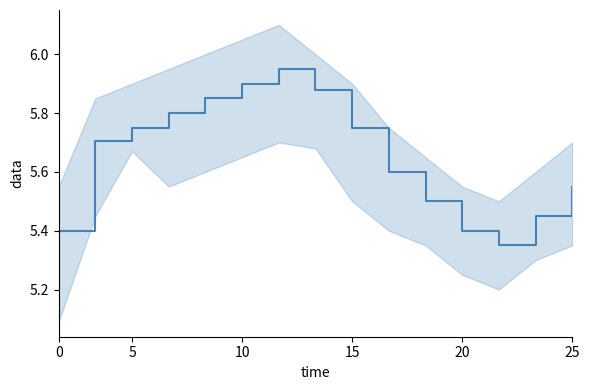

How many distinct data groups are displayed?

1